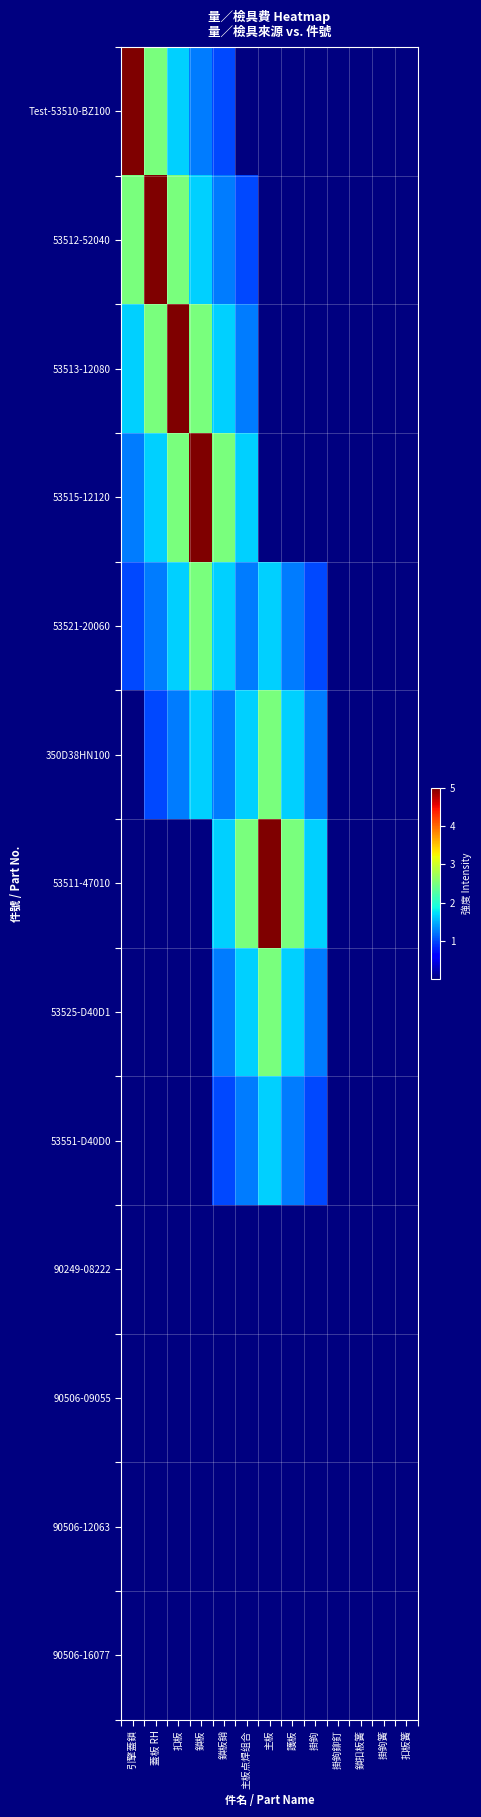

Which has a higher value, 護板 or 掛鉤鉚釘?

護板